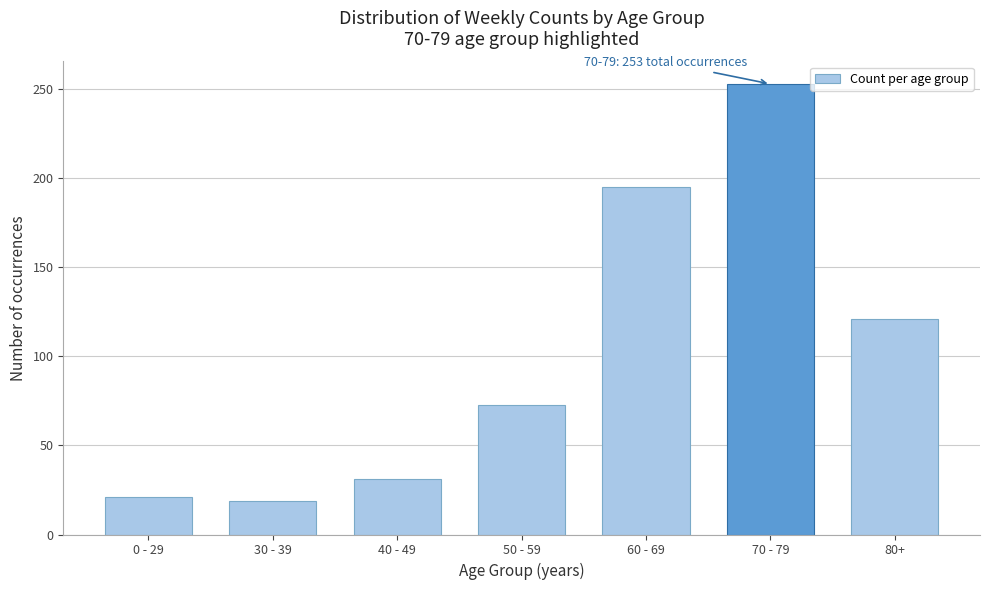

Reading right to left, transcribe all the data shown in this chart.

80+=121	70 - 79=253	60 - 69=195	50 - 59=73	40 - 49=31	30 - 39=19	0 - 29=21